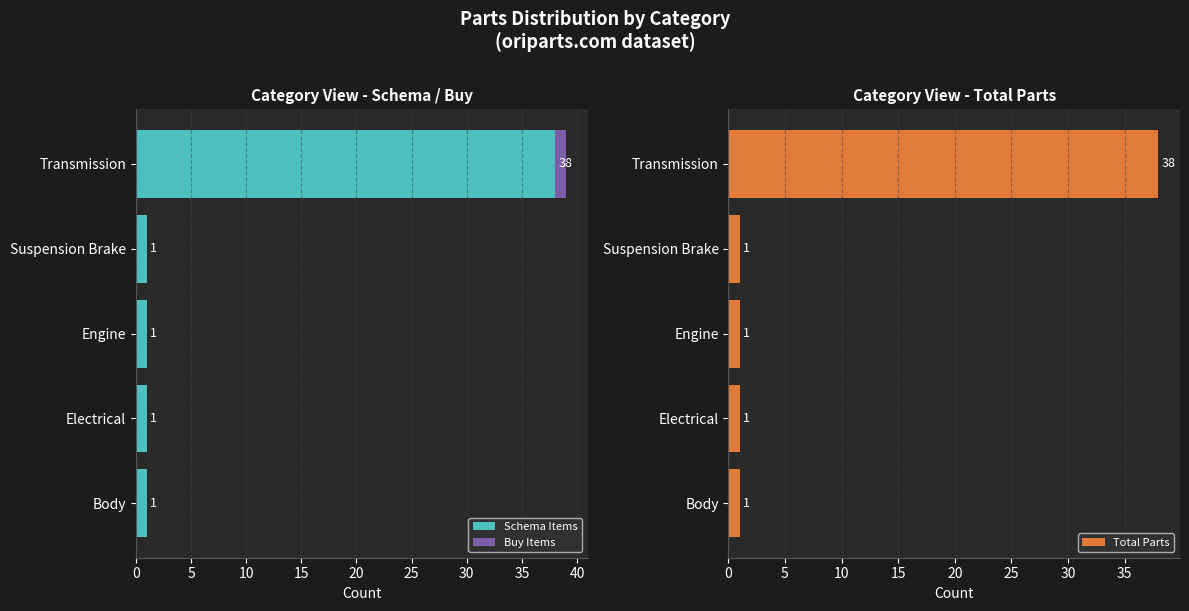

Is it true that Schema Items equals 26 at Transmission?

False